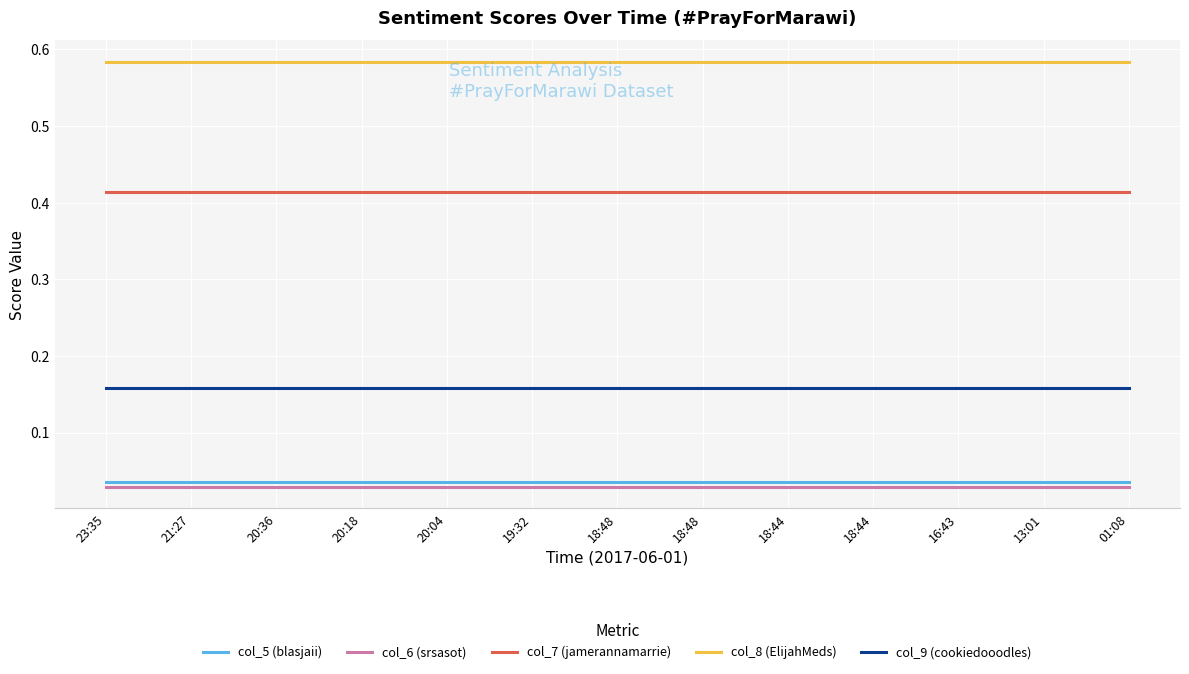

Reading left to right, extract all data points from this chart.

col_5 (blasjaii): 0.0	0.0	0.0	0.0	0.0	0.0	0.0	0.0	0.0	0.0	0.0	0.0	0.0
col_6 (srsasot): 0.0	0.0	0.0	0.0	0.0	0.0	0.0	0.0	0.0	0.0	0.0	0.0	0.0
col_7 (jamerannamarrie): 0.4	0.4	0.4	0.4	0.4	0.4	0.4	0.4	0.4	0.4	0.4	0.4	0.4
col_8 (ElijahMeds): 0.6	0.6	0.6	0.6	0.6	0.6	0.6	0.6	0.6	0.6	0.6	0.6	0.6
col_9 (cookiedooodles): 0.2	0.2	0.2	0.2	0.2	0.2	0.2	0.2	0.2	0.2	0.2	0.2	0.2